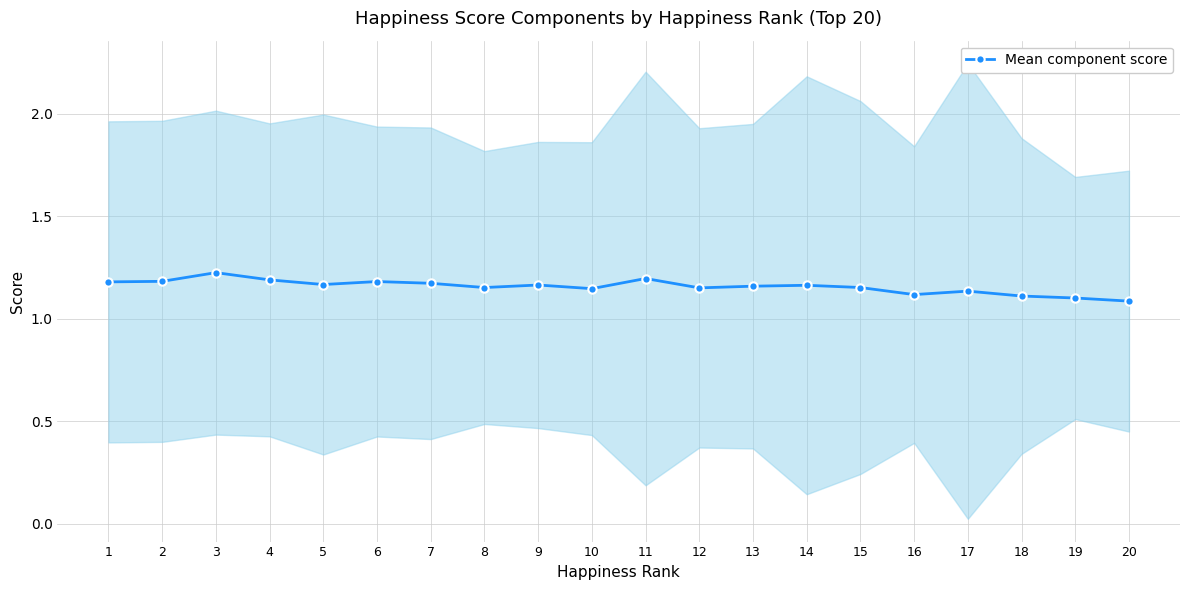

Between 10 and 8, which is larger?

8